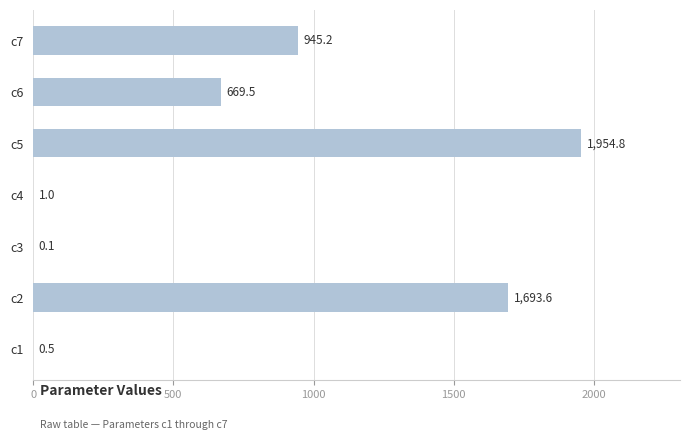

Is it true that the value at c4 is 1.0?

True